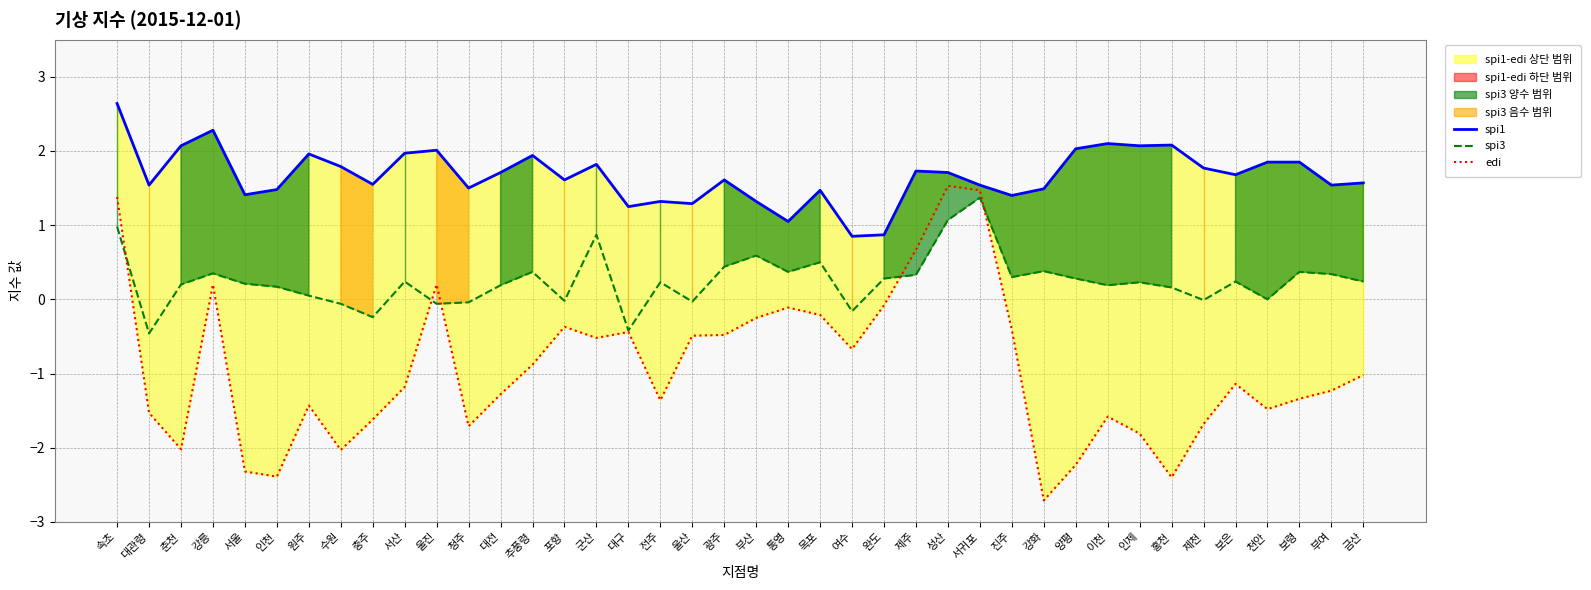

What is the average value of the spi1 series?

1.7